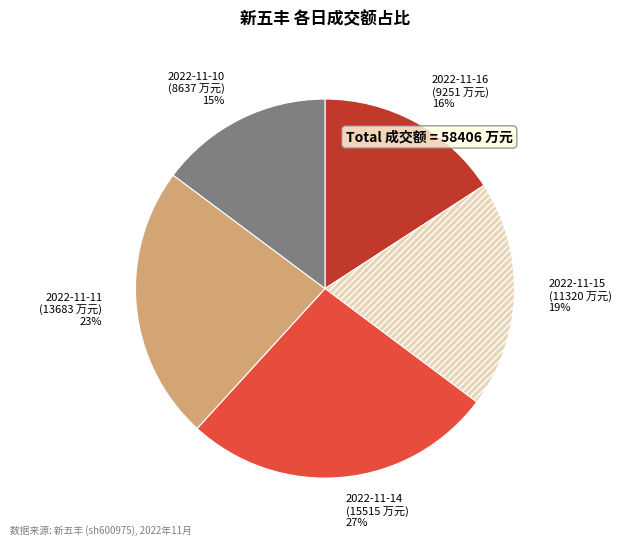

The 2022-11-14 slice represents 27% of the pie. True or false?

True